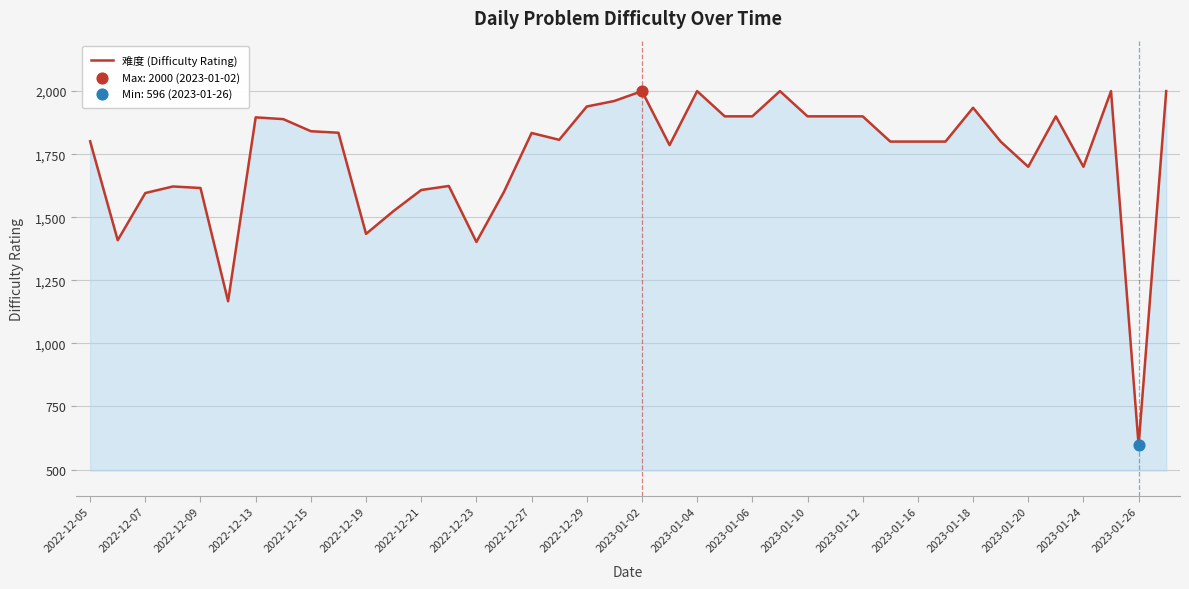

What is the difference between the maximum and minimum values?

1404